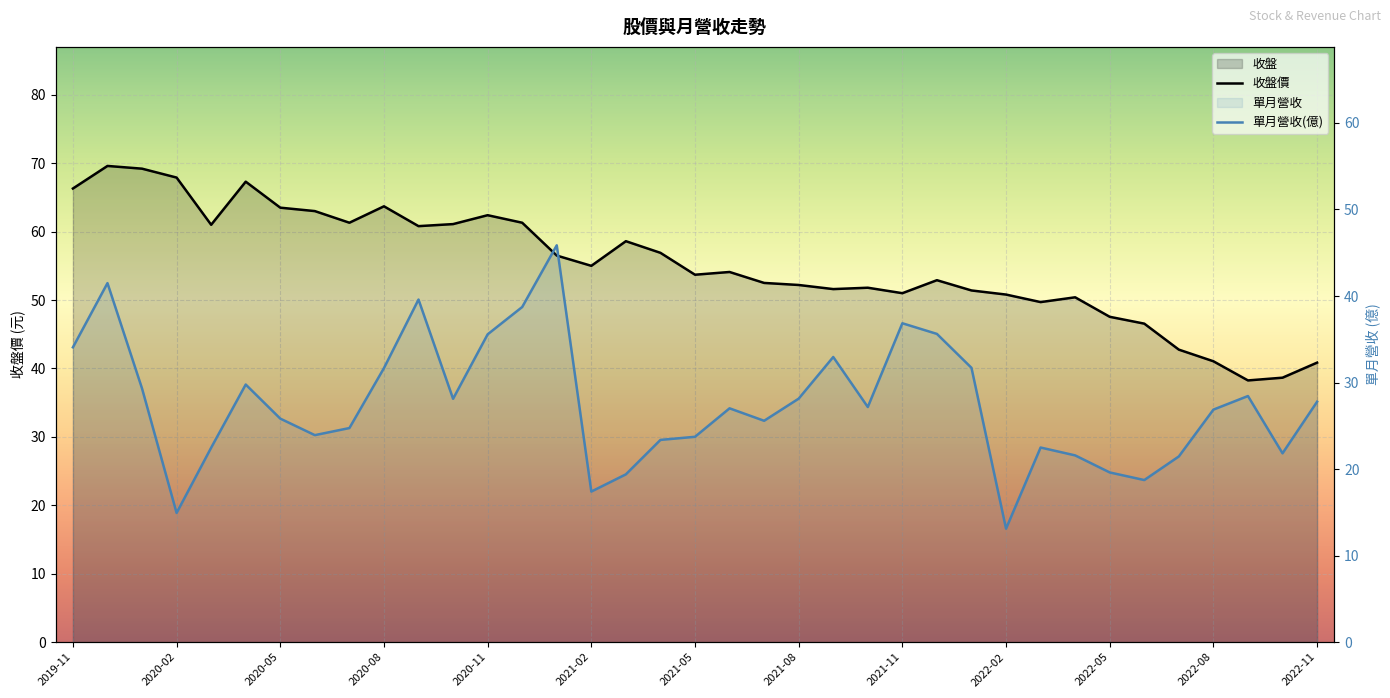

Count the number of data series in this chart.

2